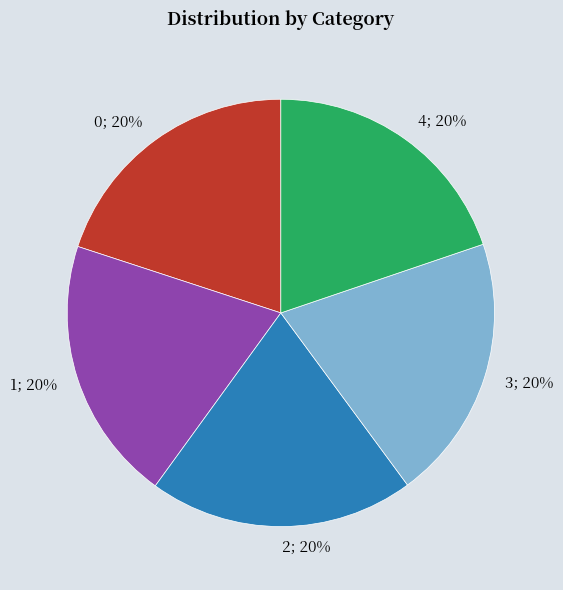

To the nearest percent, what is the average slice percentage?

20%